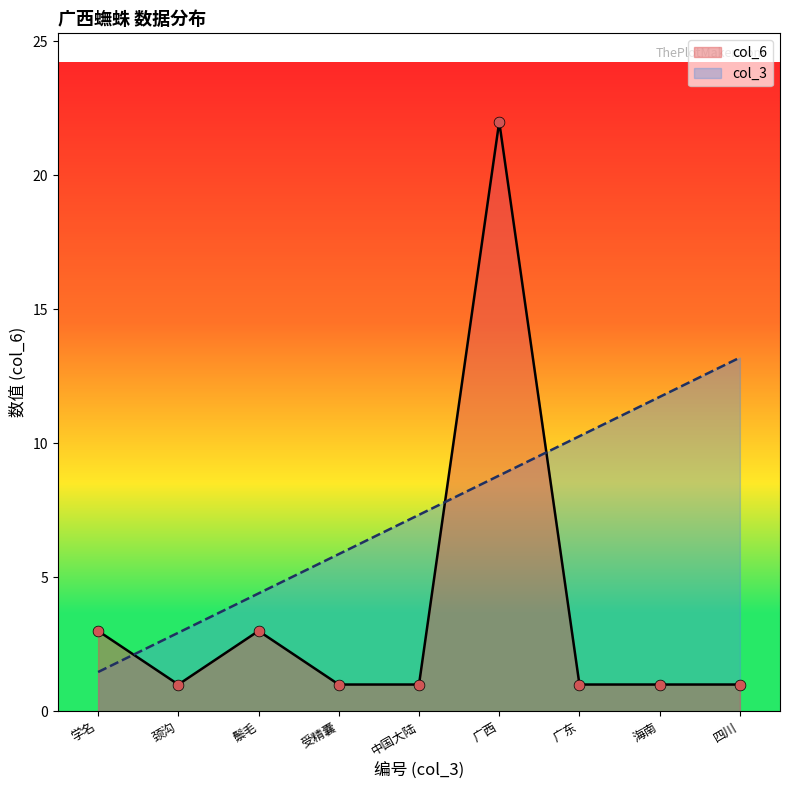

What are all the series names shown in the legend?

col_6, col_3